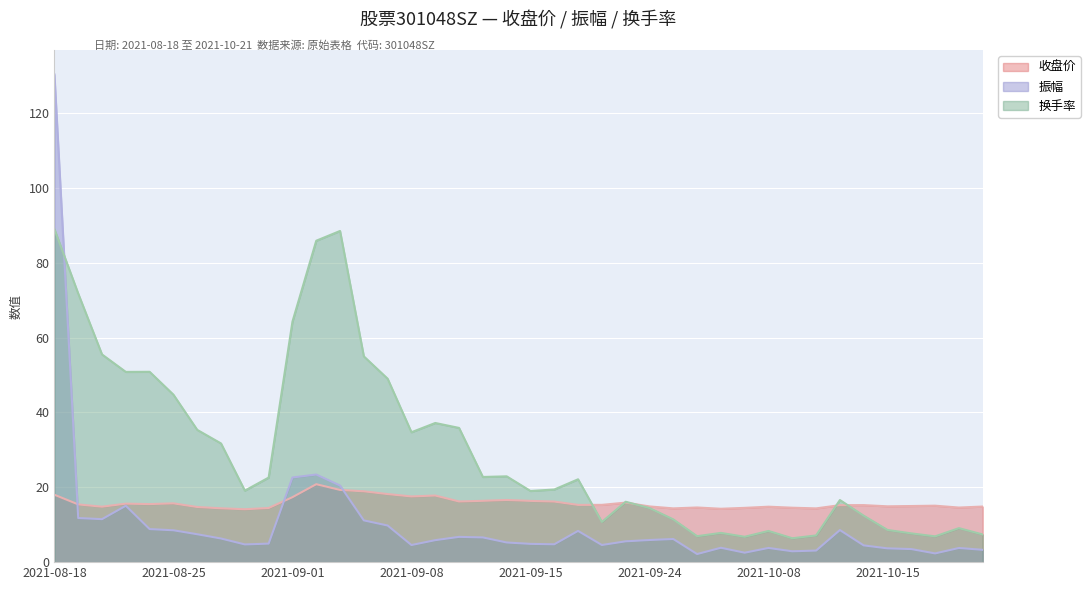

The 振幅 series shows 3.3 at 2021-10-21. True or false?

True